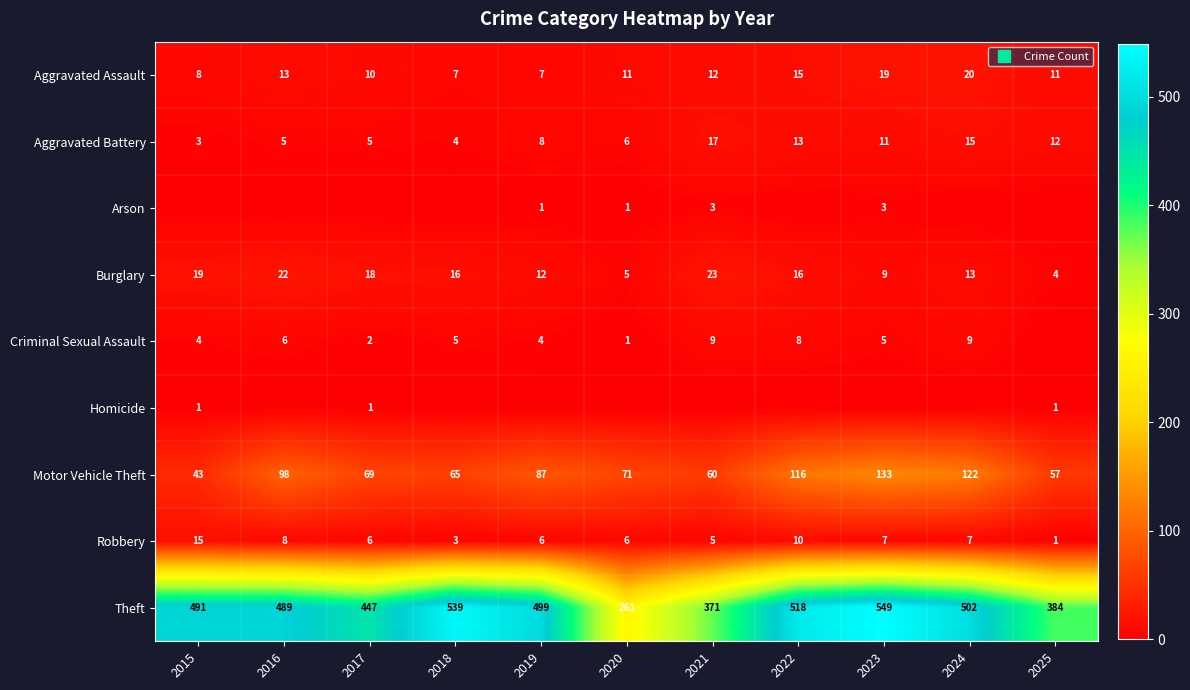

Rank the series at 2017 from lowest to highest value.

Arson, Homicide, Criminal Sexual Assault, Aggravated Battery, Robbery, Aggravated Assault, Burglary, Motor Vehicle Theft, Theft